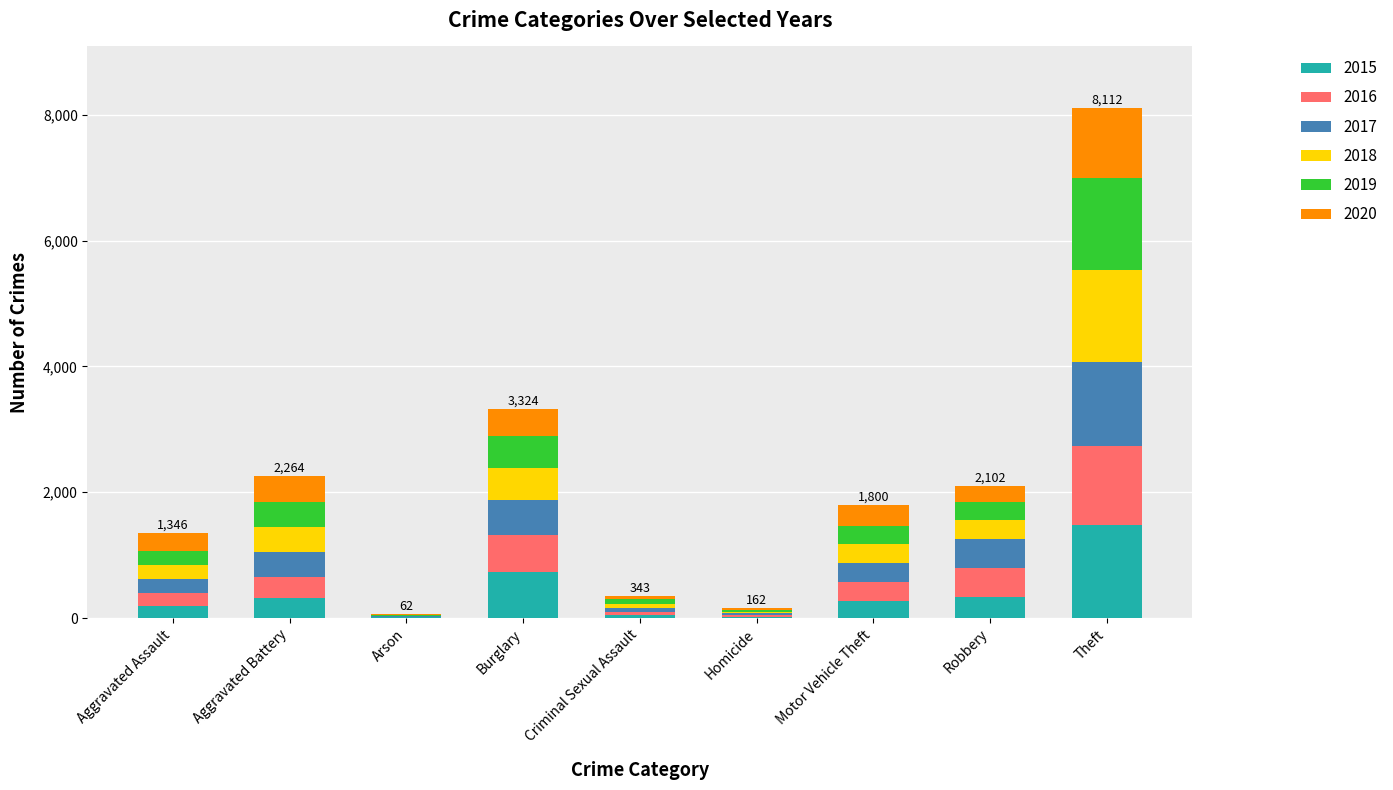

What is the sum of the 2015 values at Motor Vehicle Theft and Aggravated Assault?

457